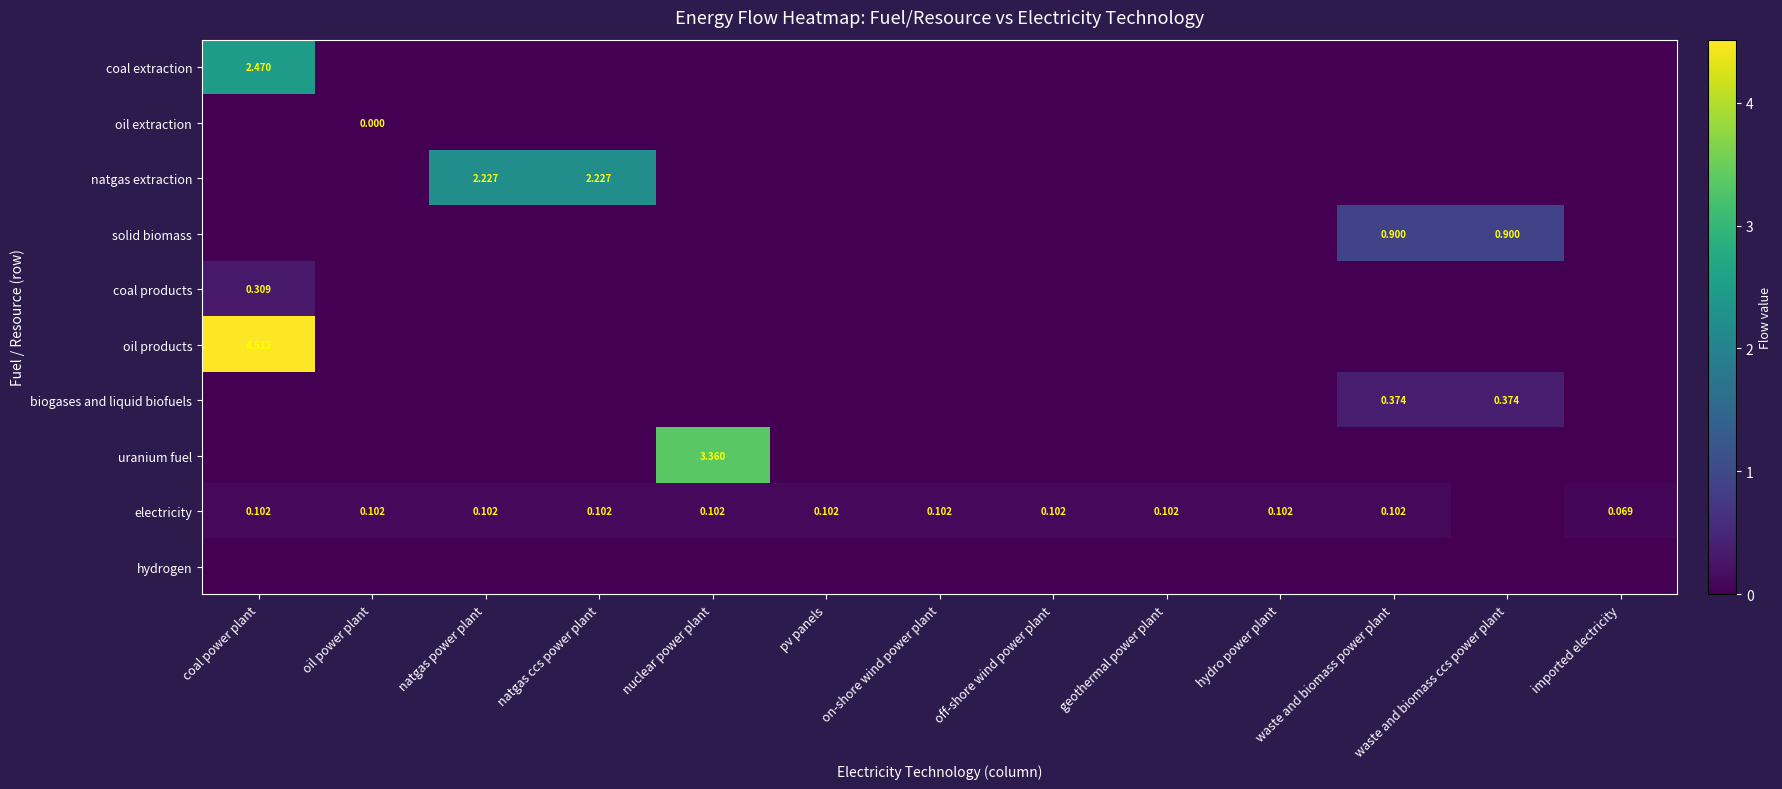

What is the total value across all series at off-shore wind power plant?

0.1